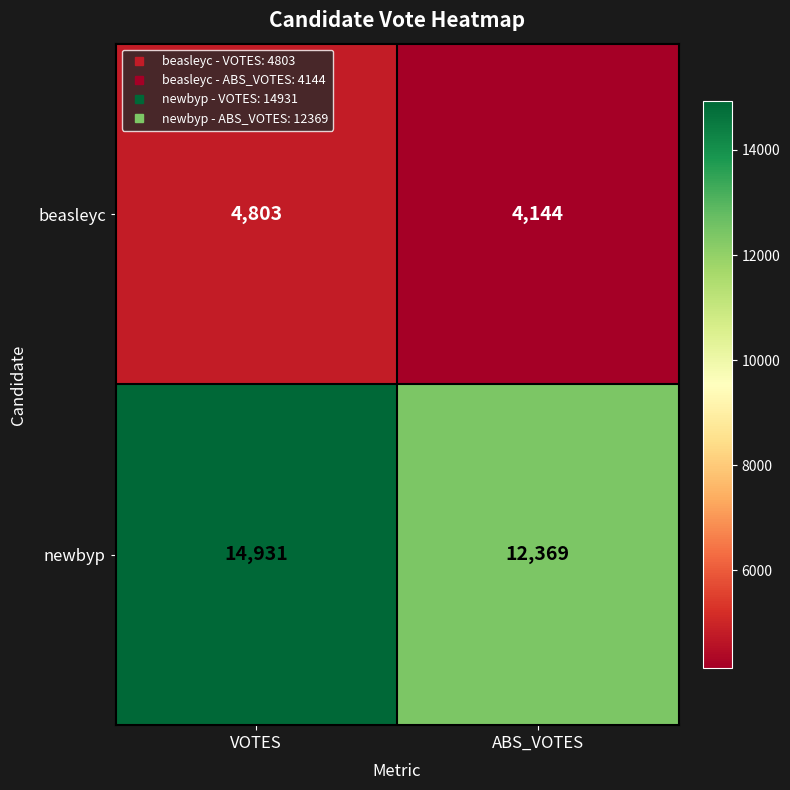

Is it true that newbyp equals 22891 at VOTES?

False